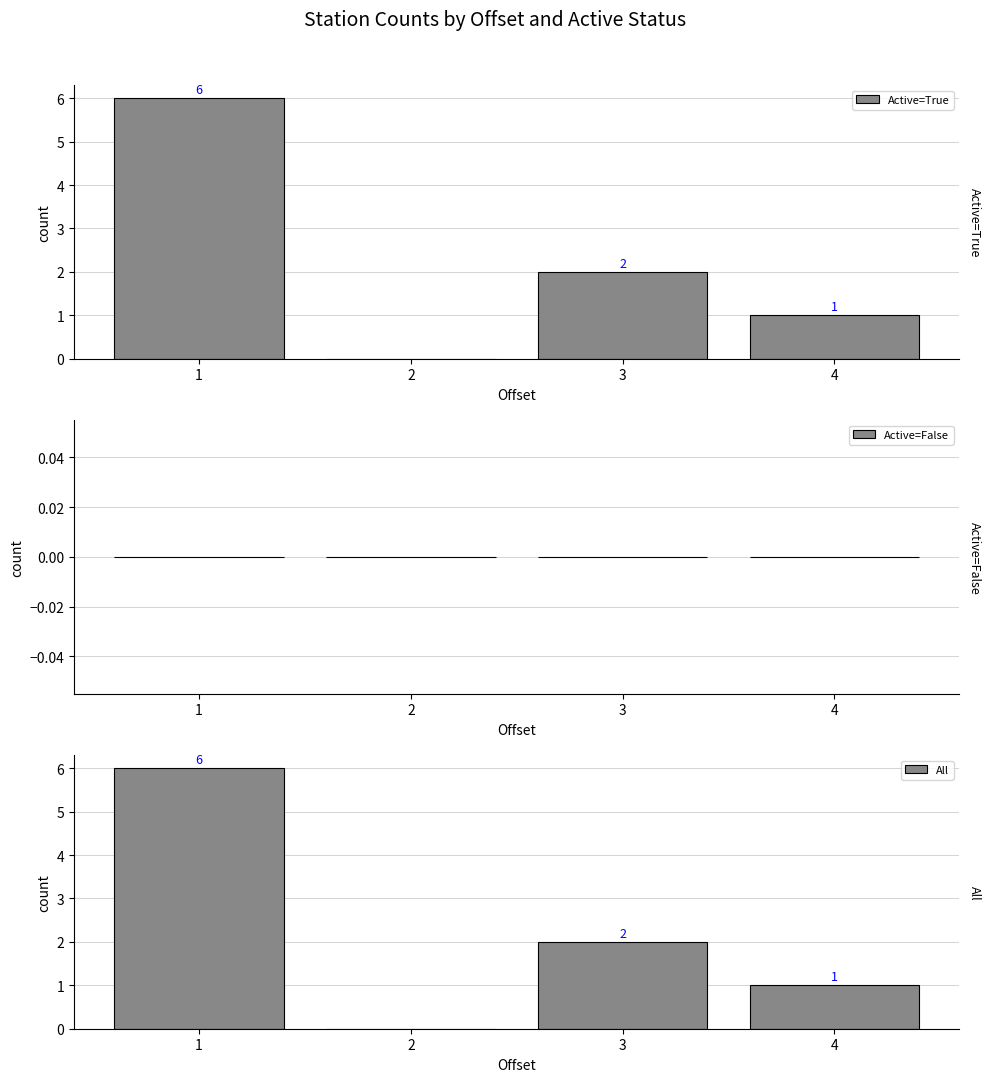

What value does the Active=True series have at 4?

1